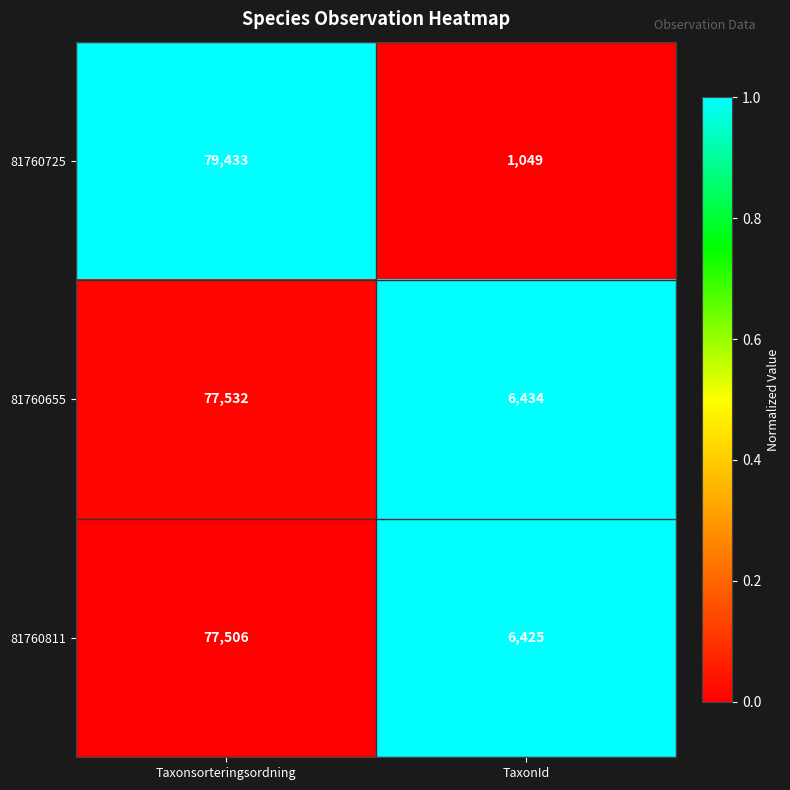

What is the difference between the highest and lowest values at Taxonsorteringsordning?

1927